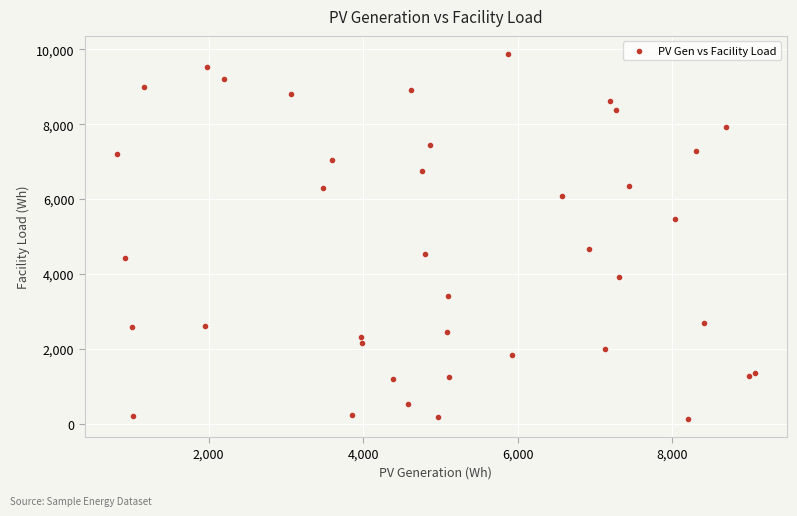

What Y value in the scatter plot is closest to 5001?

4667